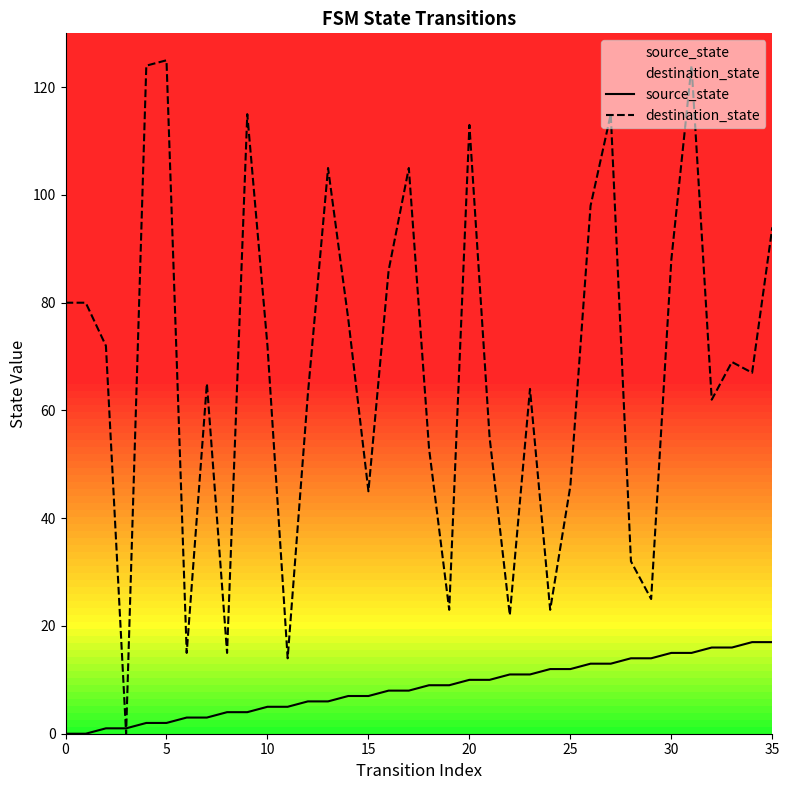

Is this an area chart (filled region under the line)?

No